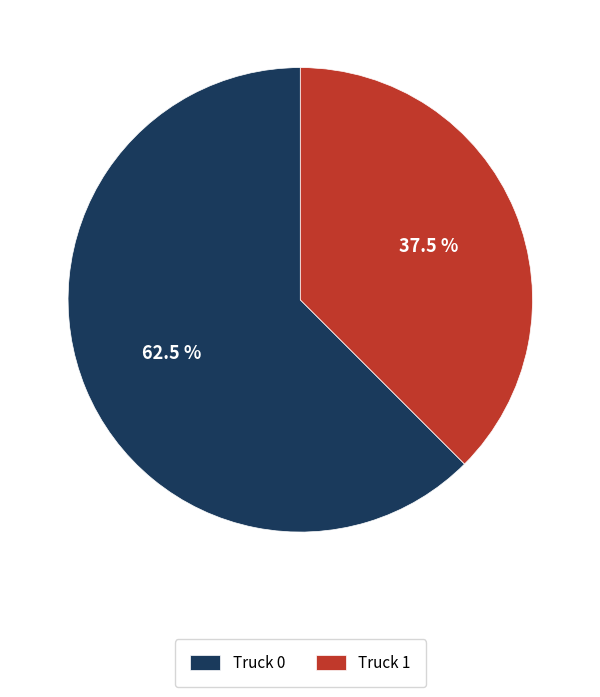

Is it true that Truck 0 is 77% of the pie?

False